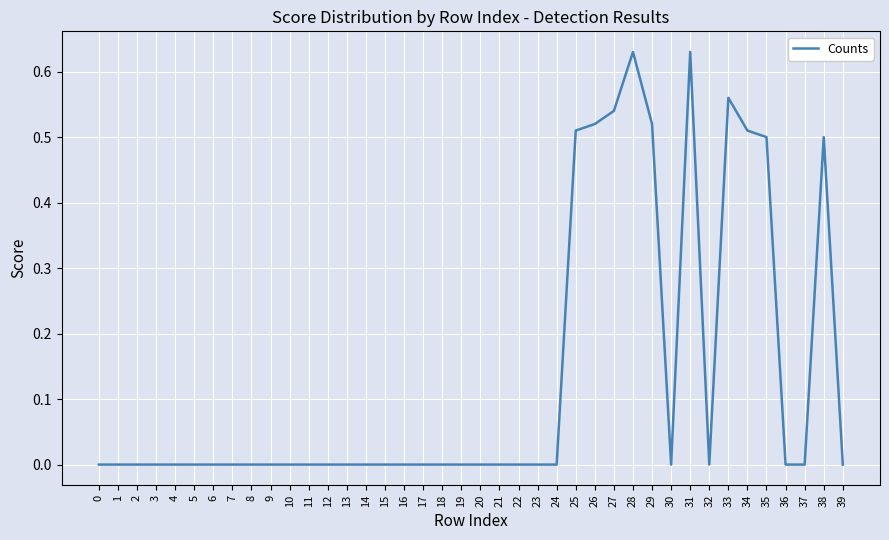

How many lines are shown in the chart?

1